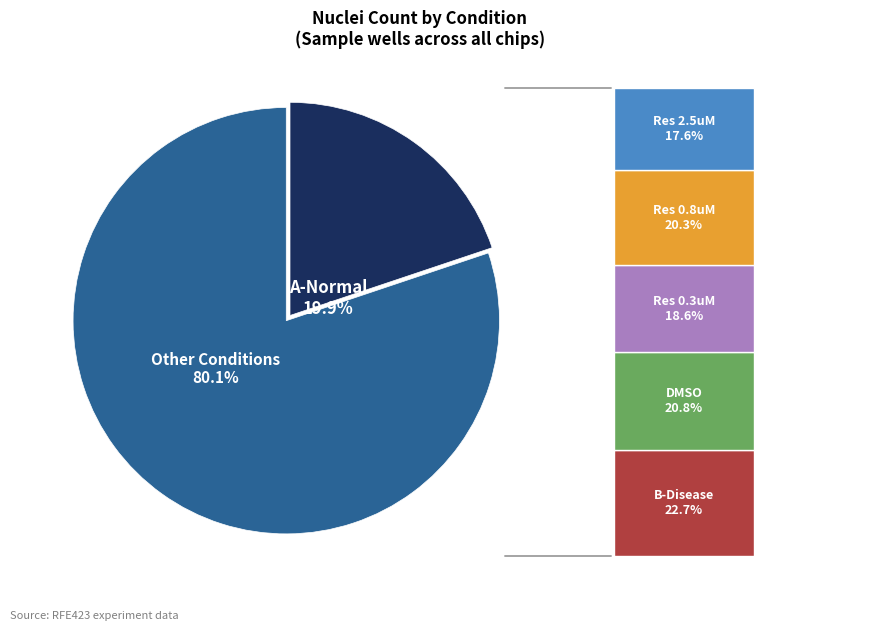

Is there any slice that represents more than half of the pie?

Yes